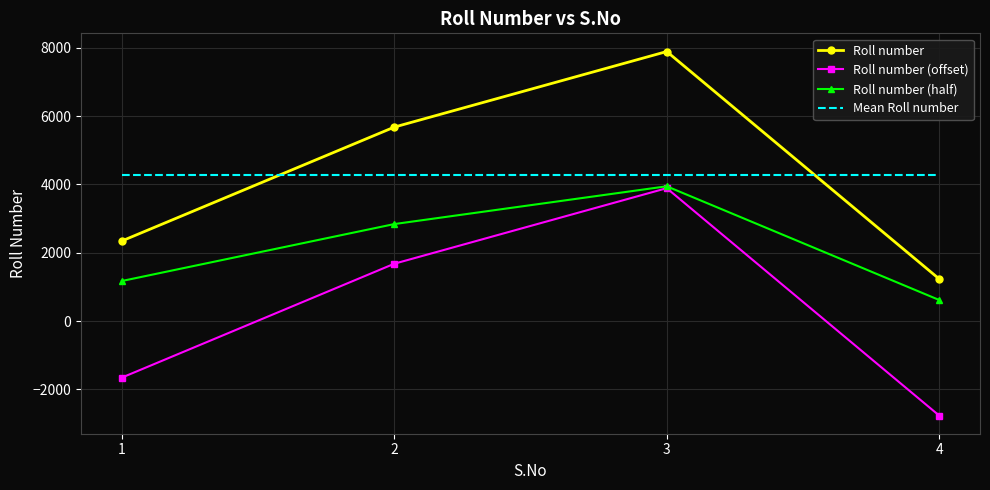

How many values in the Roll number (offset) series are below 1678?

2